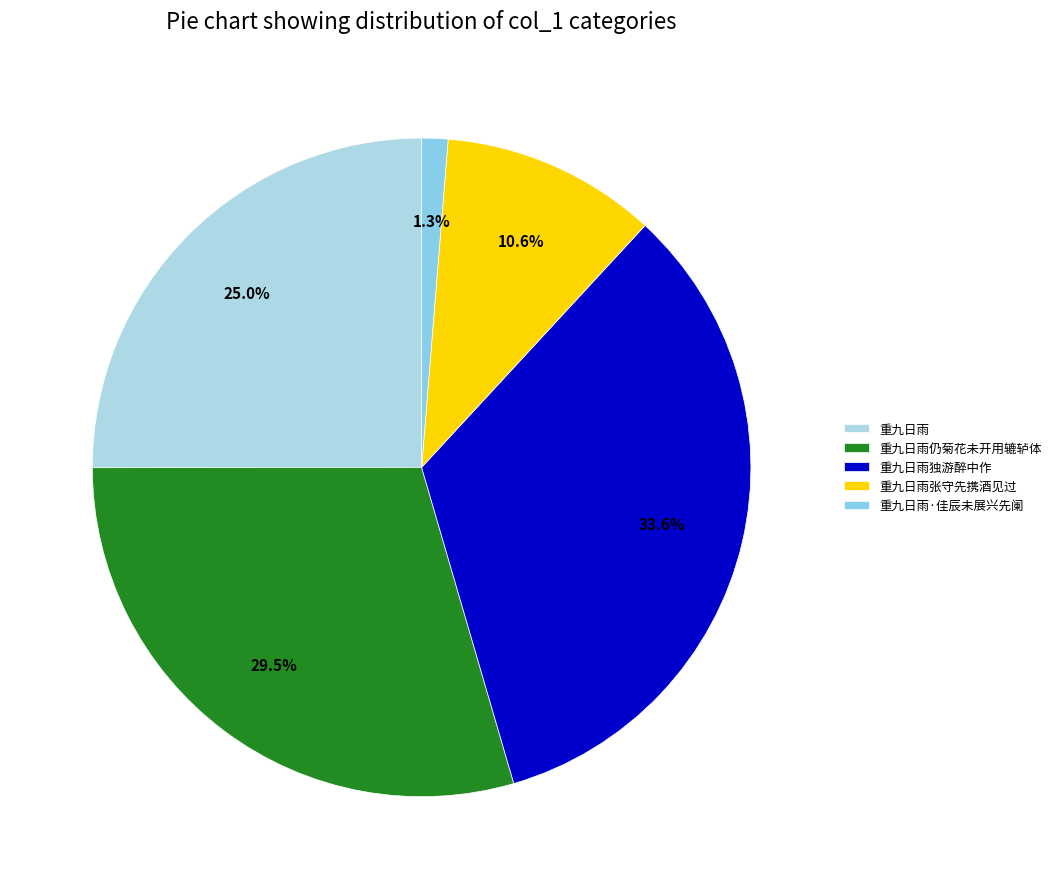

What percentage is NOT represented by 重九日雨·佳辰未展兴先阑?

98.7%